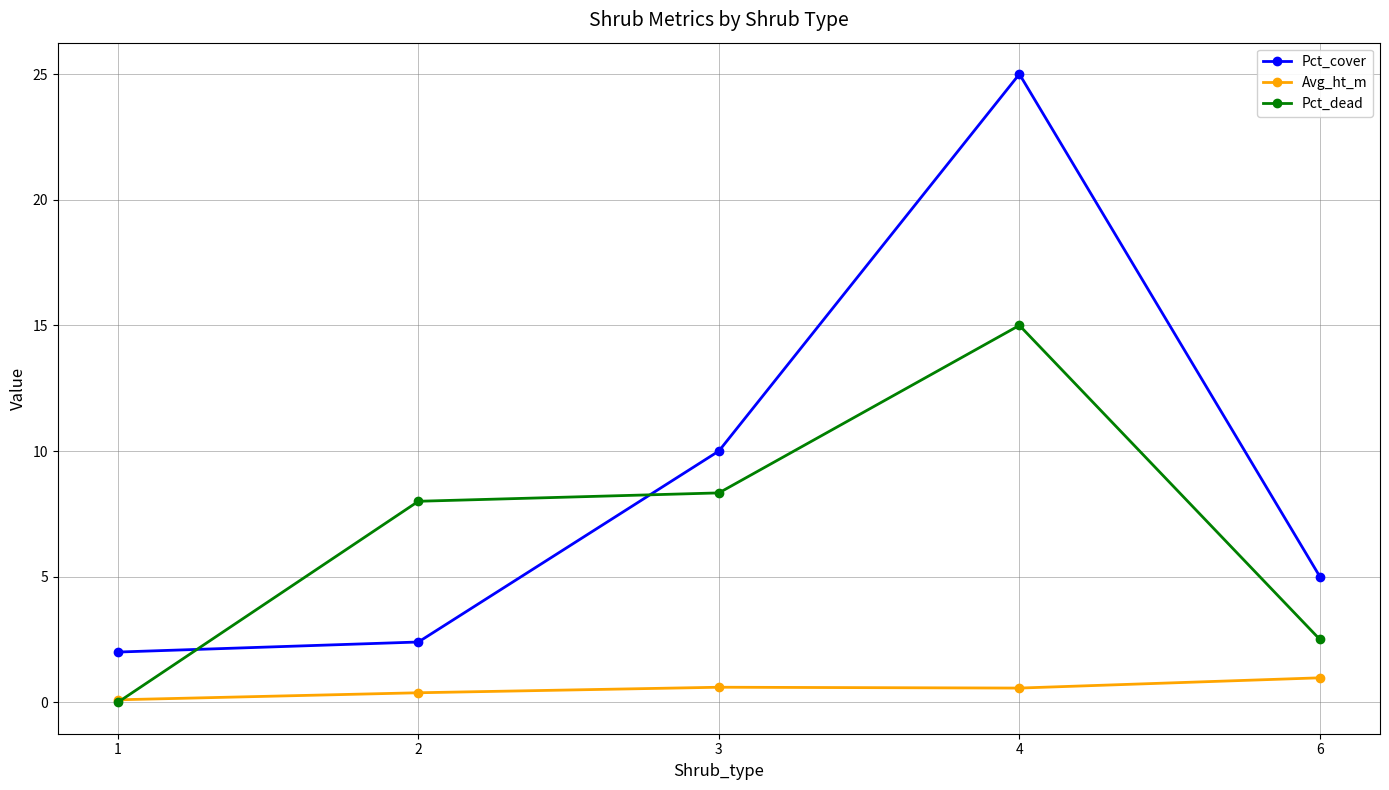

True or false: Pct_dead and Pct_cover intersect in this chart.

True